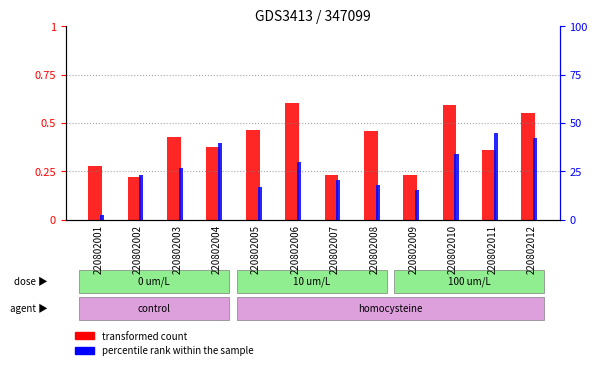

Is it true that transformed count equals 0.6 at 220802012?

True